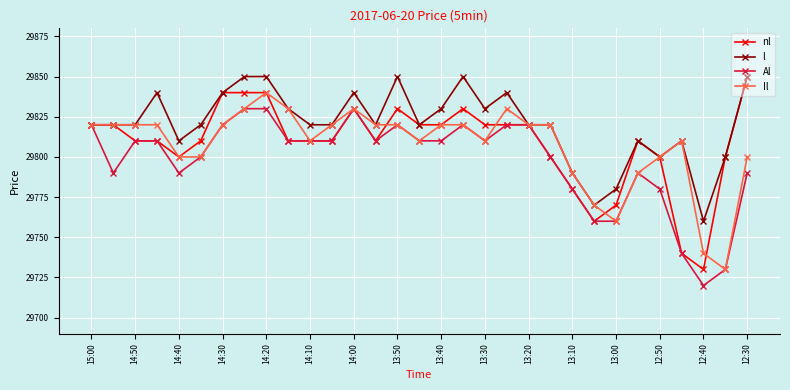

Which series has the widest spread of values?

nl